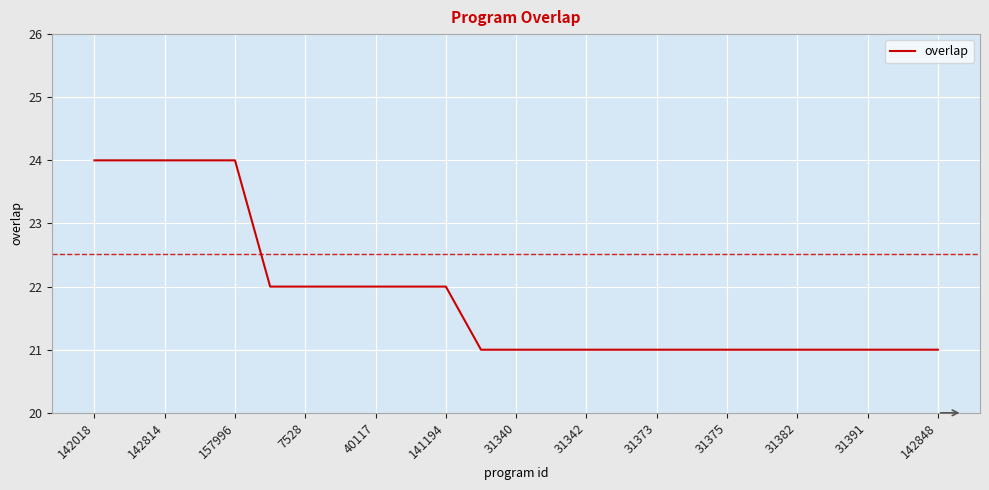

What is the greatest value displayed?

24